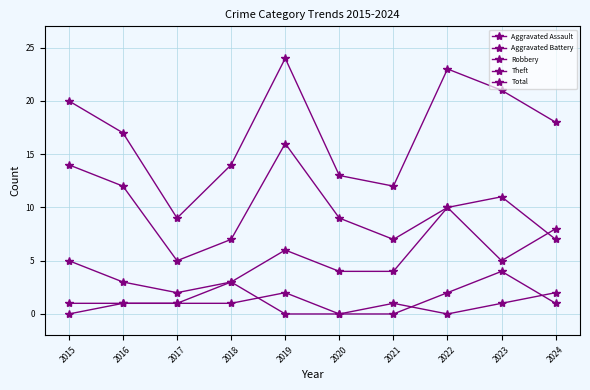

What is the sum of the Robbery values at 2016 and 2023?

14